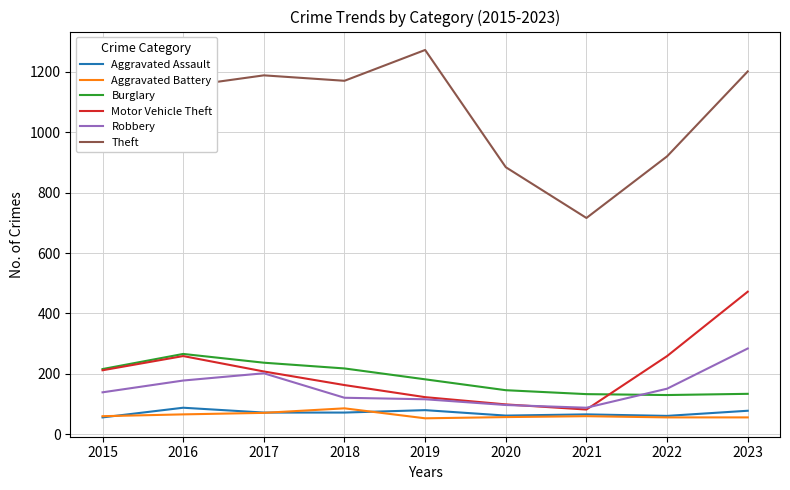

What is the sum of all Aggravated Assault values?

635